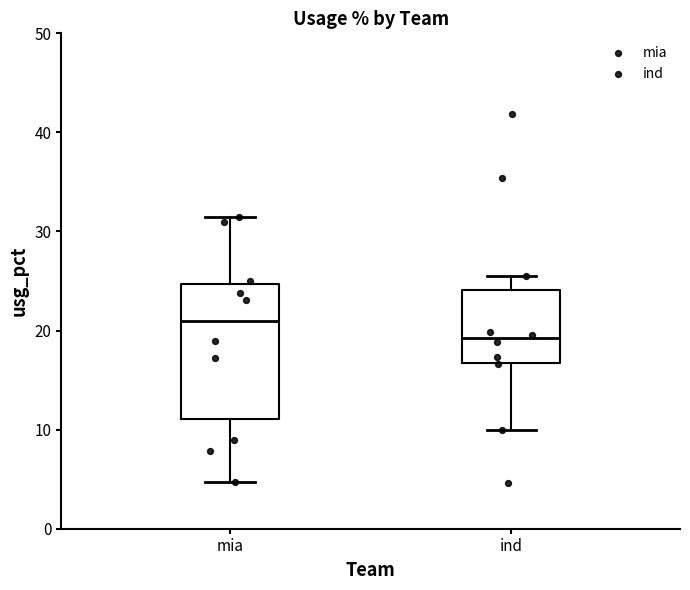

Reading left to right, read every box against the y-axis: the position of its median line, the range the box covers, and the ends of its whiskers. The values are not printed on the chart, so give them approximately, as read against the axis.

mia: median 21, box 11 to 25, whiskers 5 to 32
ind: median 19, box 17 to 24, whiskers 10 to 26